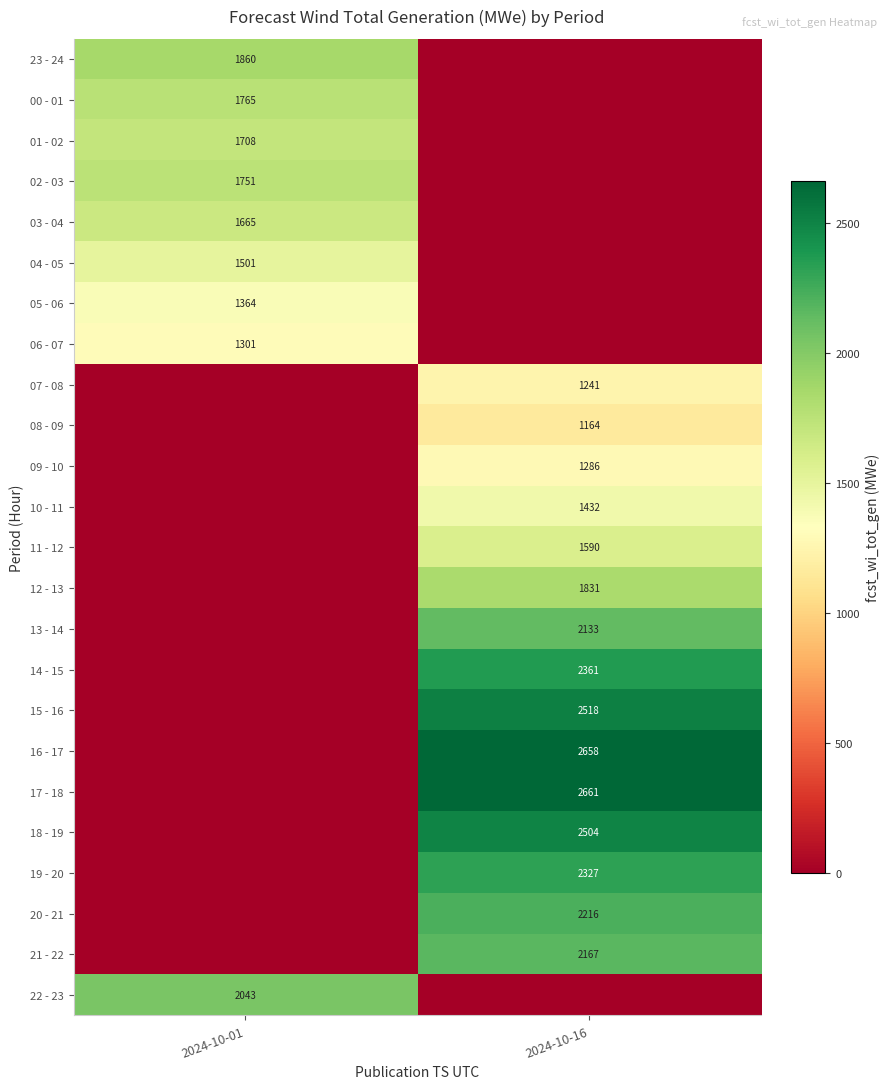

At how many categories does at least one series exceed 1276?

2